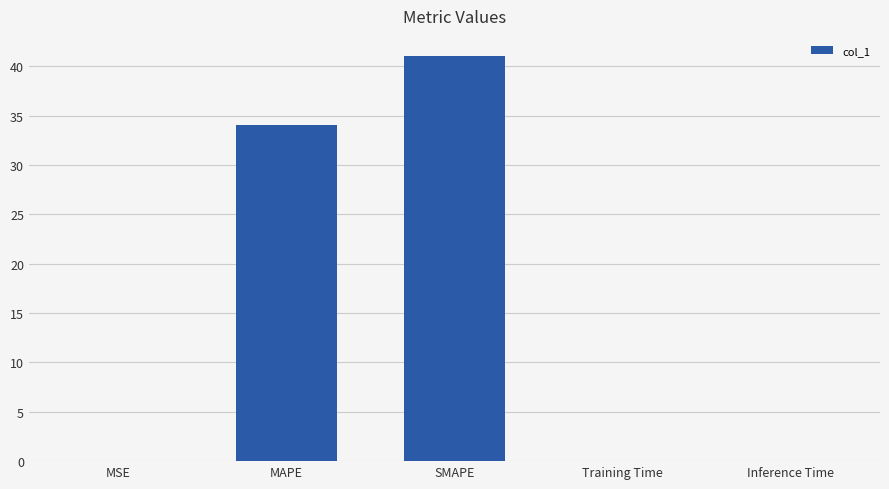

Where is the data nearest to the value 20?

MAPE